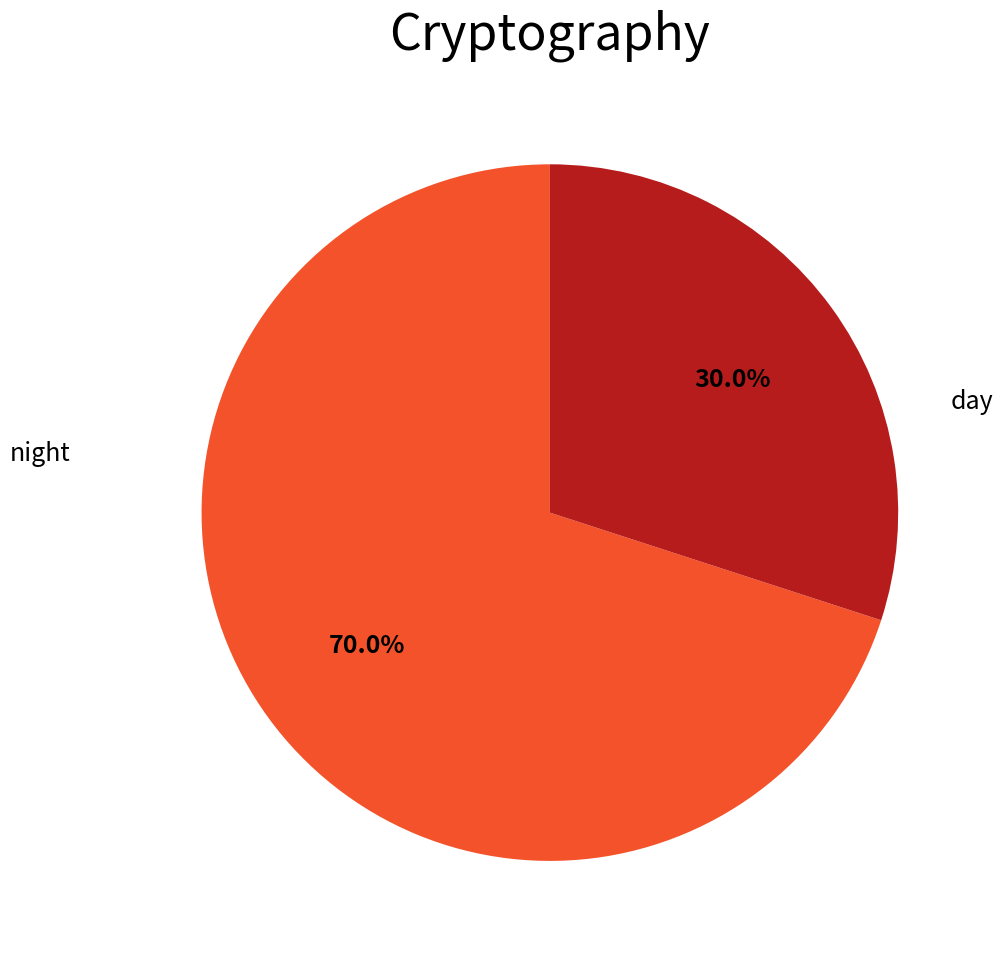

Which category has the smallest portion of the pie?

night